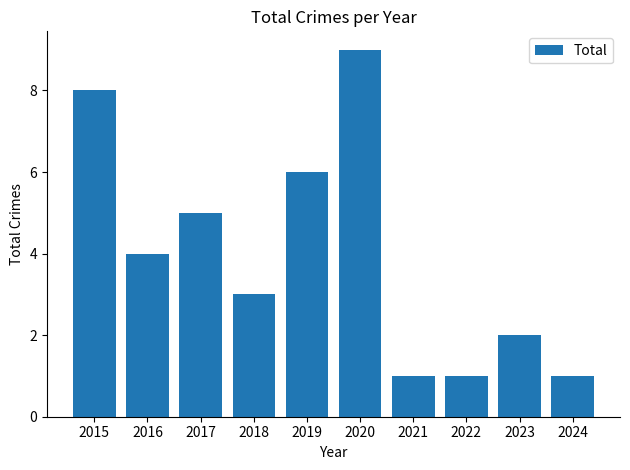

The chart shows a value of 3 at 2018. True or false?

True